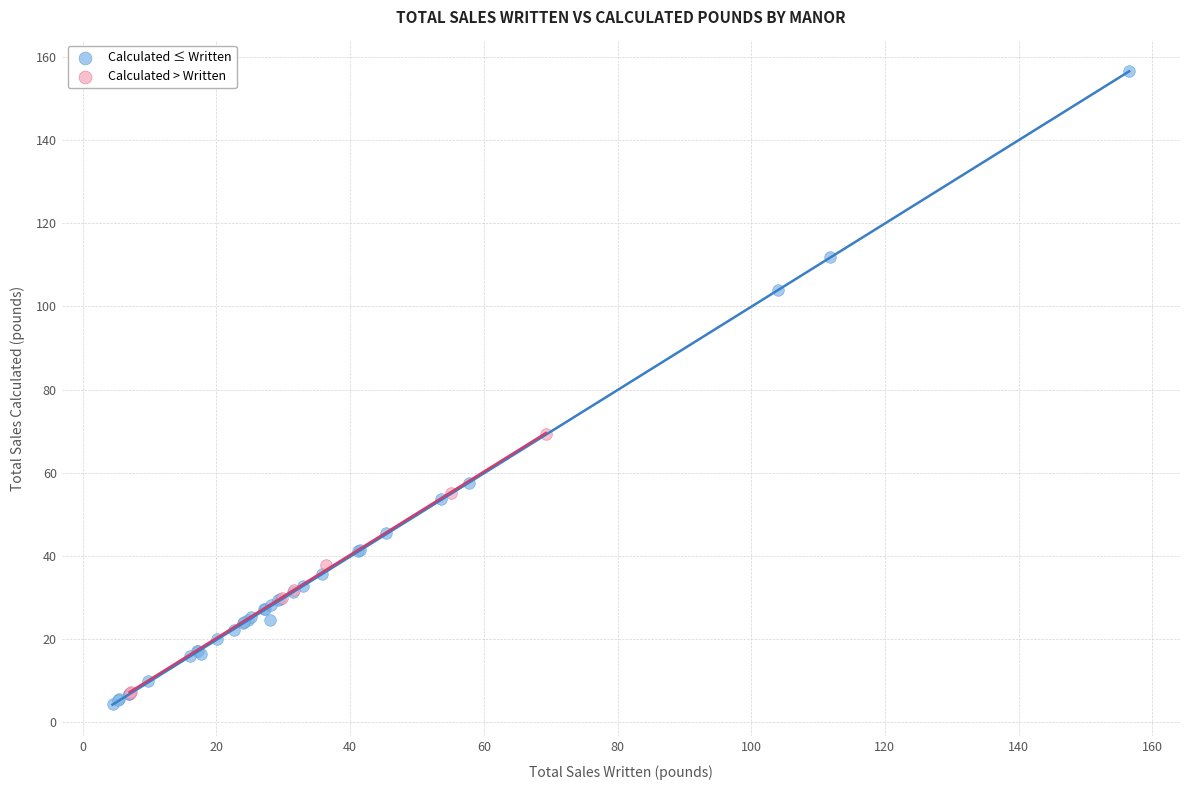

Which series has the largest Y range (max minus min)?

Calculated ≤ Written